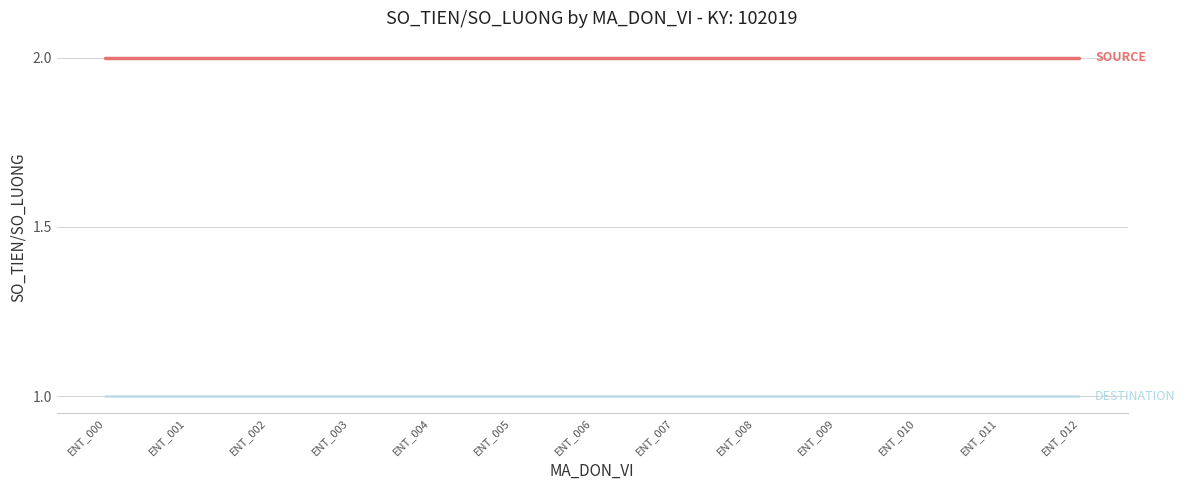

What is the spread (max minus min) of values at ENT_008?

1